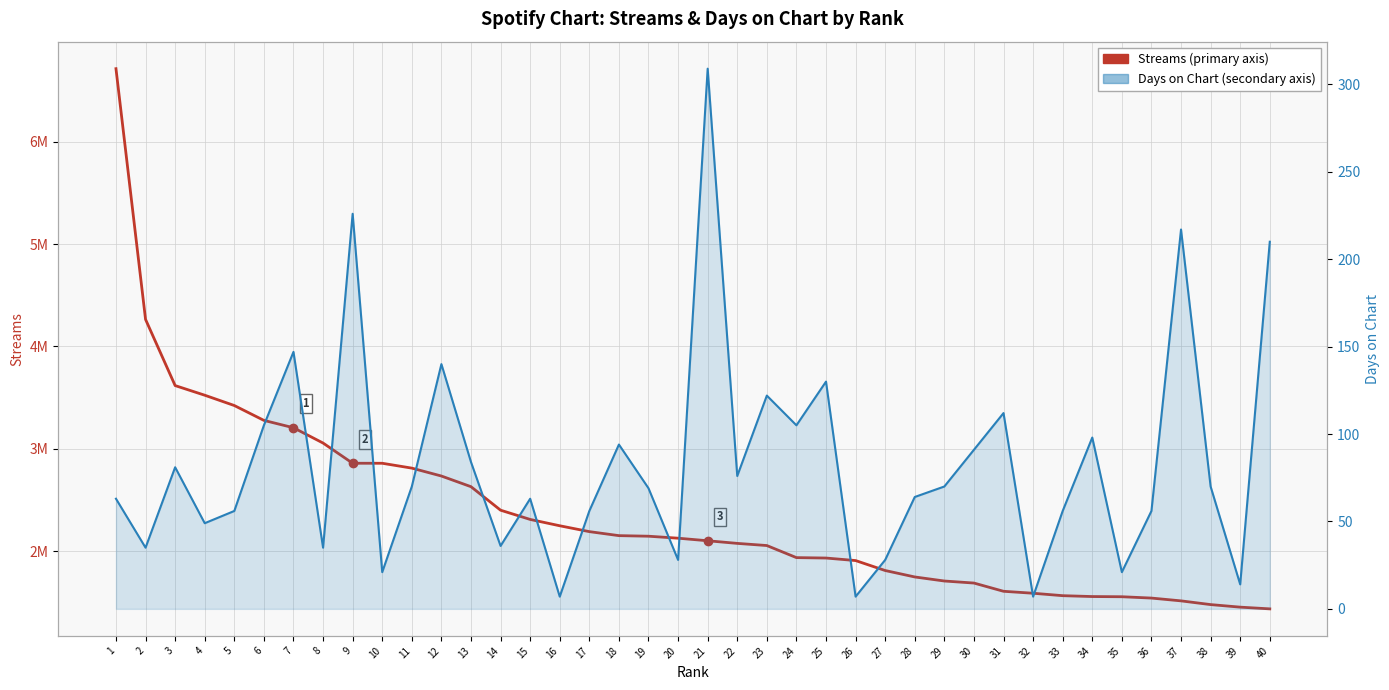

Between 1 and 31, which series saw the biggest shift?

Streams